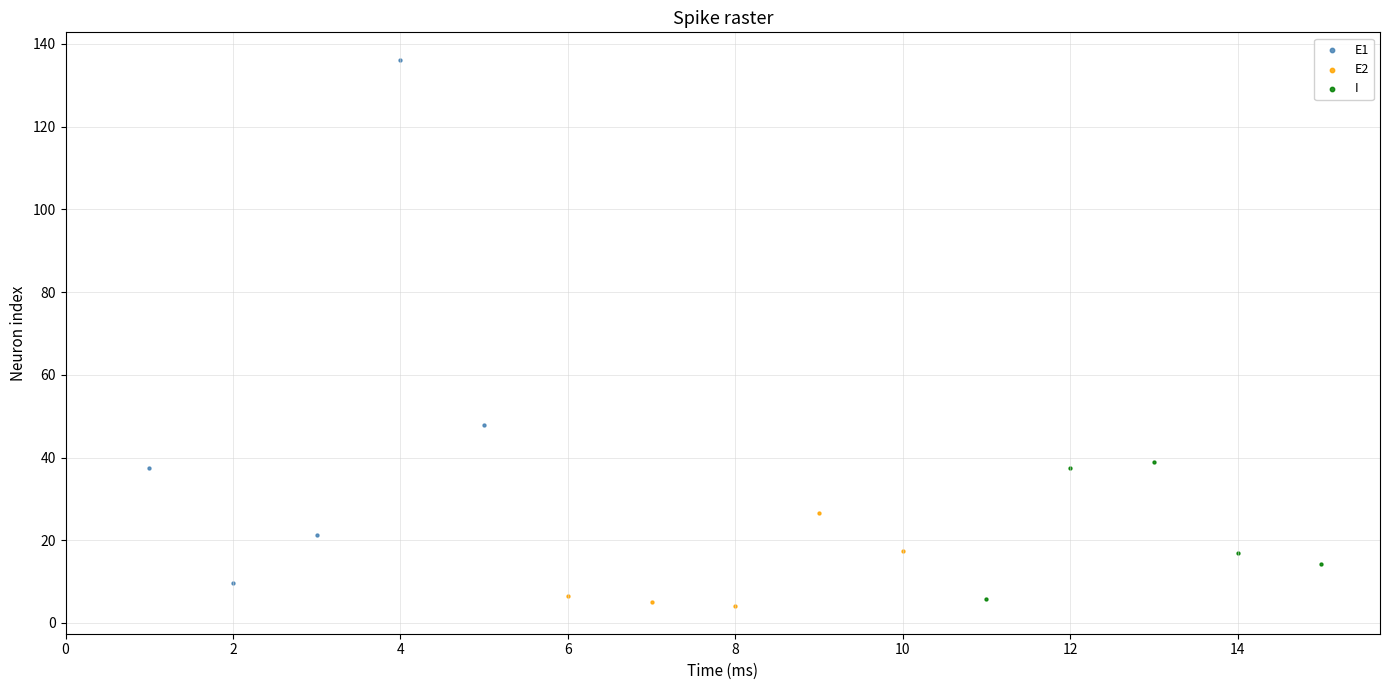

Which series contains the lowest Y value?

E2